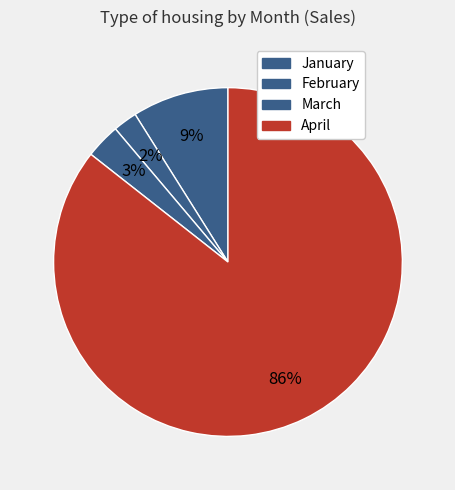

What percentage is the April slice, to the nearest percent?

86%